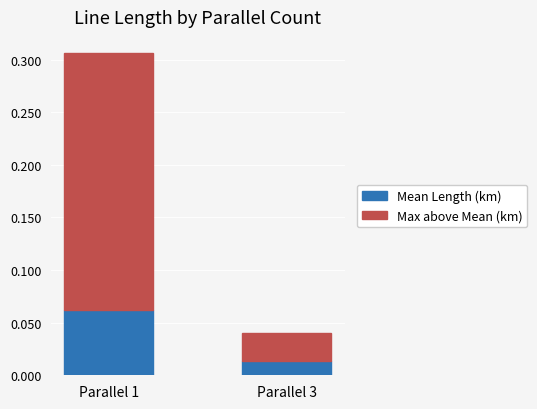

At which category is the sum across all series the highest?

Parallel 1